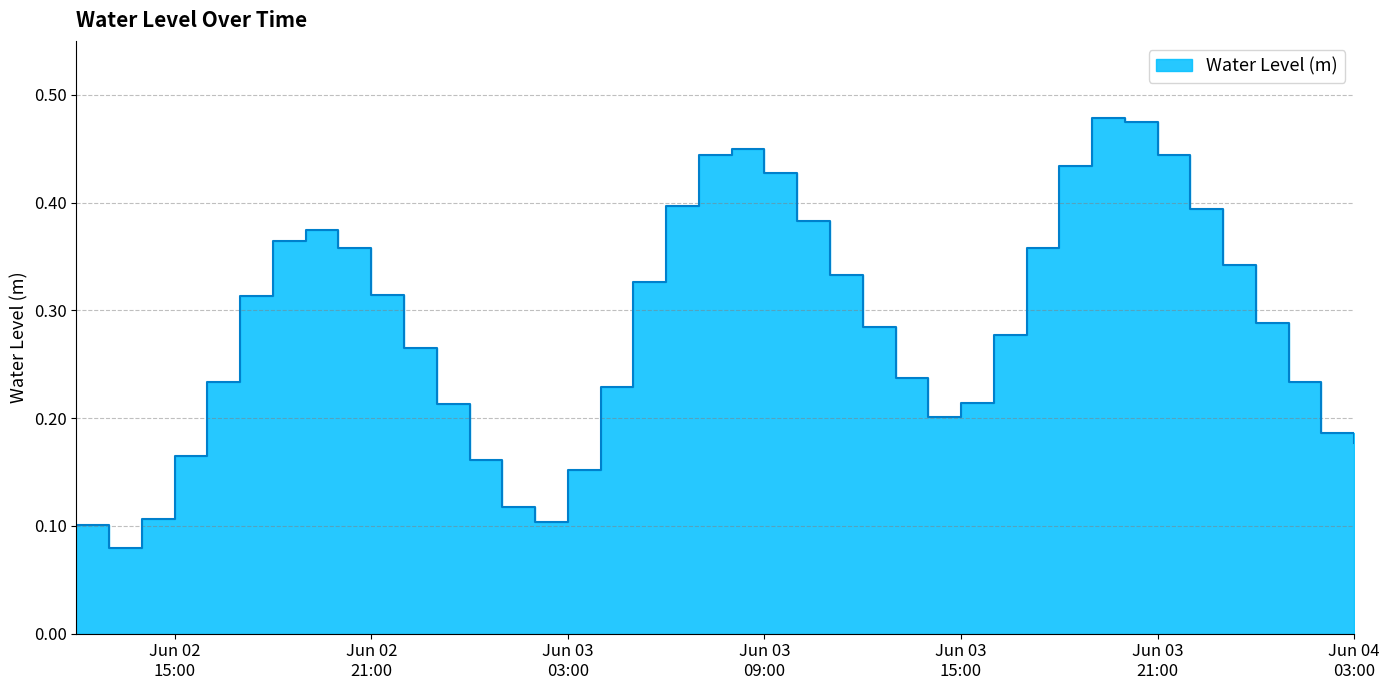

Which has a higher value, 2024-06-03 03:00:00 or 2024-06-03 23:00:00?

2024-06-03 23:00:00